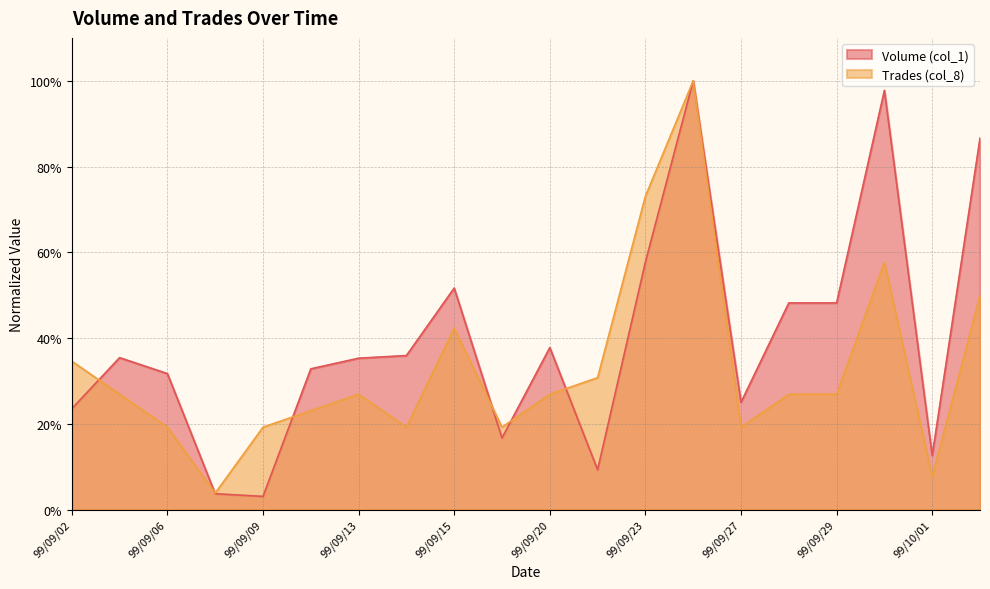

The value of Volume (col_1) at 99/09/09 is 0.1. True or false?

False